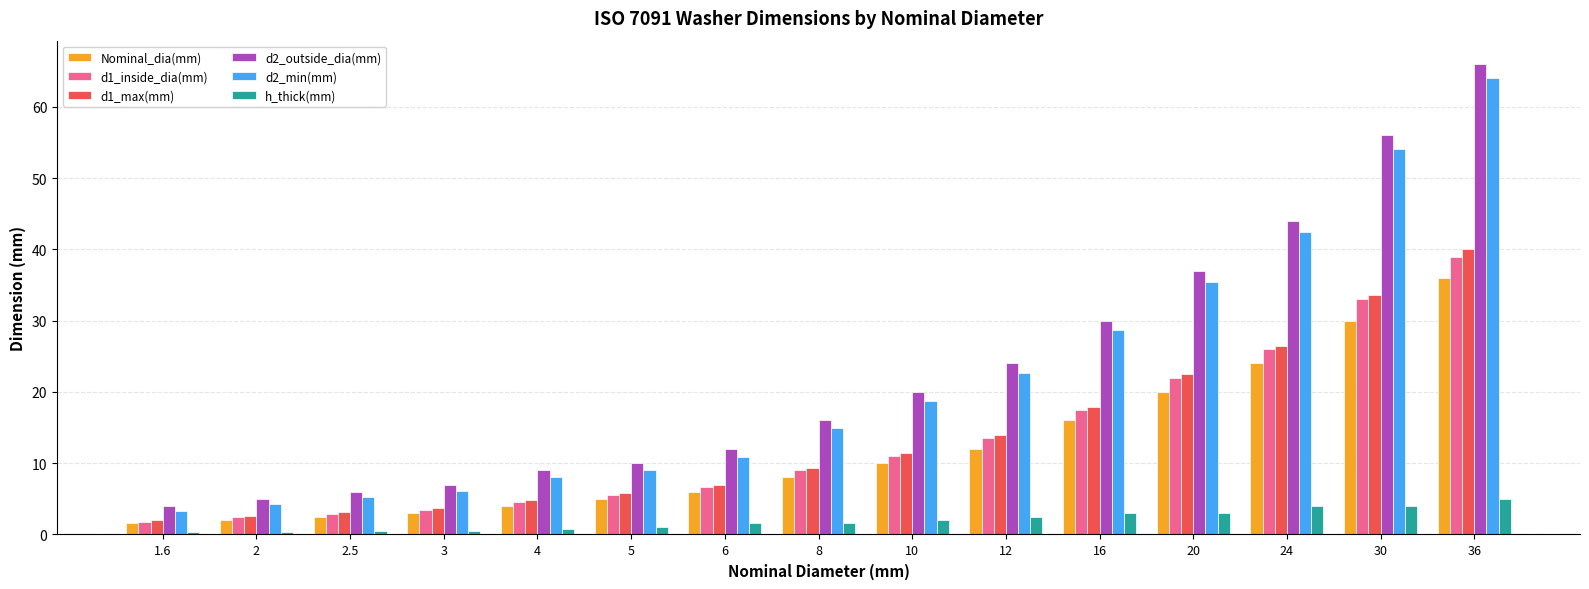

What is the difference between the maximum and minimum values in the Nominal_dia(mm) series?

34.4